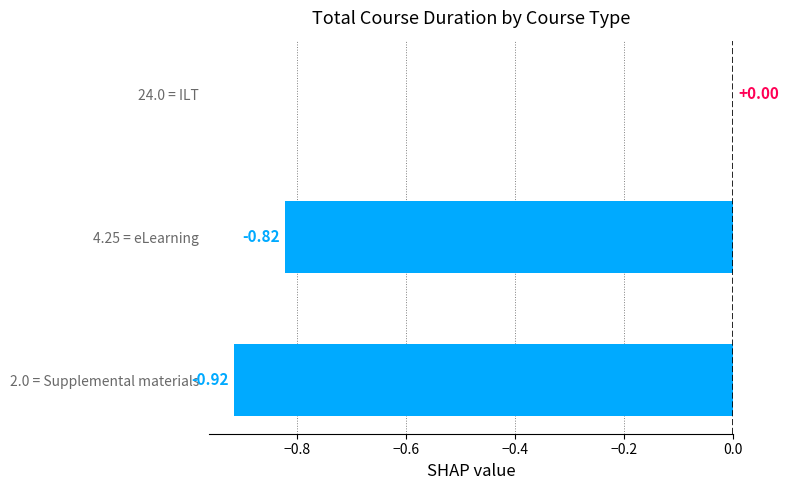

Which label corresponds to the largest value in the chart?

24.0 = ILT